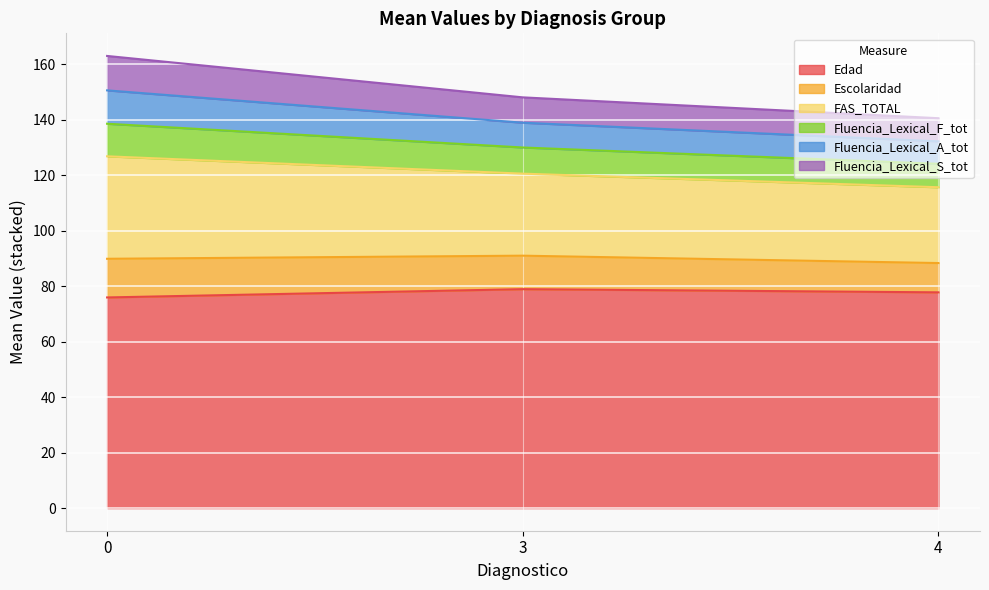

What is the value of the Edad point at the 2nd from the left?

78.9